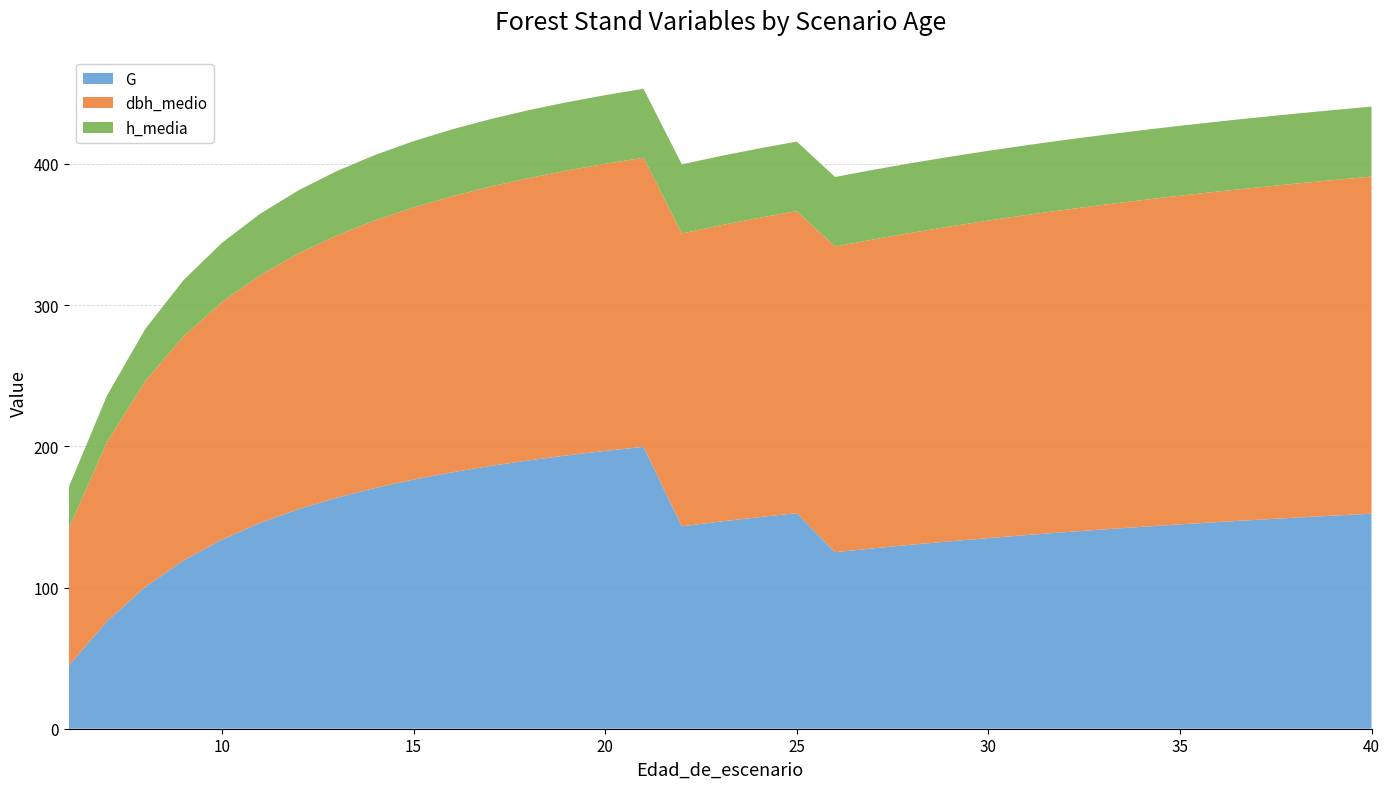

Reading left to right, extract all data points from this chart.

G: 6=44.6	7=76.2	8=100.5	9=119.2	10=134.0	11=145.8	12=155.5	13=163.7	14=170.5	15=176.4	16=181.6	17=186.1	18=190.0	19=193.6	20=196.8	21=199.6	22=143.3	23=146.7	24=149.8	25=152.7	26=125.0	27=127.8	28=130.3	29=132.7	30=135.0	31=137.2	32=139.2	33=141.1	34=143.0	35=144.7	36=146.4	37=147.9	38=149.5	39=150.9	40=152.3
dbh_medio: 6=97.2	7=127.0	8=145.8	9=158.8	10=168.2	11=175.4	12=181.1	13=185.7	14=189.5	15=192.7	16=195.5	17=197.8	18=199.9	19=201.7	20=203.3	21=204.8	22=207.4	23=209.8	24=211.9	25=213.9	26=216.4	27=218.8	28=220.9	29=223.0	30=224.9	31=226.6	32=228.3	33=229.9	34=231.4	35=232.8	36=234.1	37=235.3	38=236.5	39=237.7	40=238.7
h_media: 6=29.3	7=32.9	8=36.9	9=39.8	10=42.0	11=43.5	12=44.7	13=45.6	14=46.4	15=46.9	16=47.4	17=47.8	18=48.1	19=48.4	20=48.6	21=48.8	22=49.0	23=49.1	24=49.1	25=49.2	26=49.3	27=49.3	28=49.4	29=49.4	30=49.4	31=49.4	32=49.5	33=49.5	34=49.5	35=49.5	36=49.5	37=49.5	38=49.5	39=49.6	40=49.6